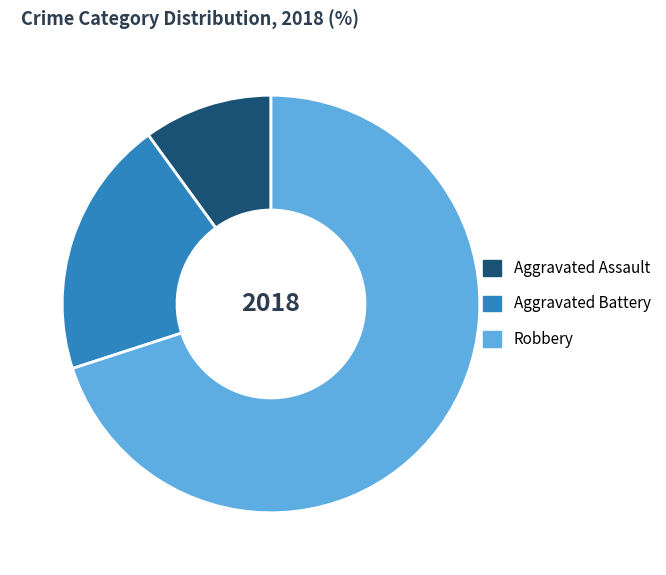

What is the ratio of the value at Robbery to the value at Aggravated Assault?

7.0